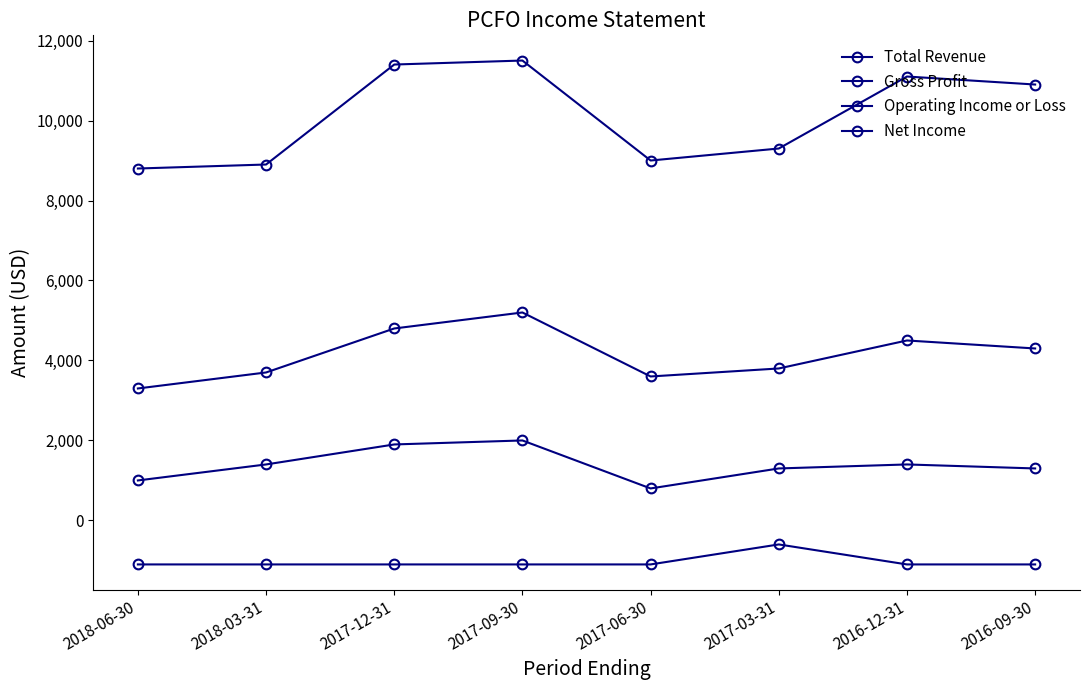

How many distinct data groups are displayed?

4